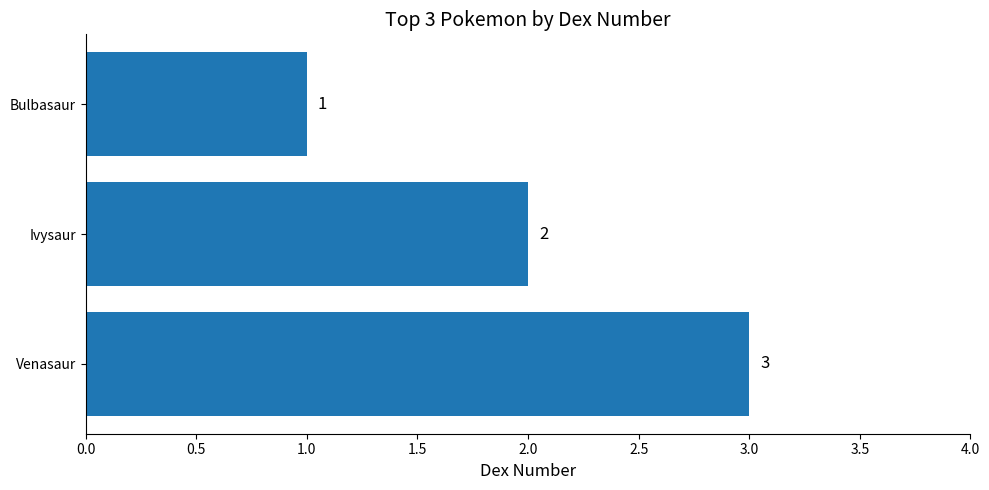

What is the minimum value shown in the chart?

1